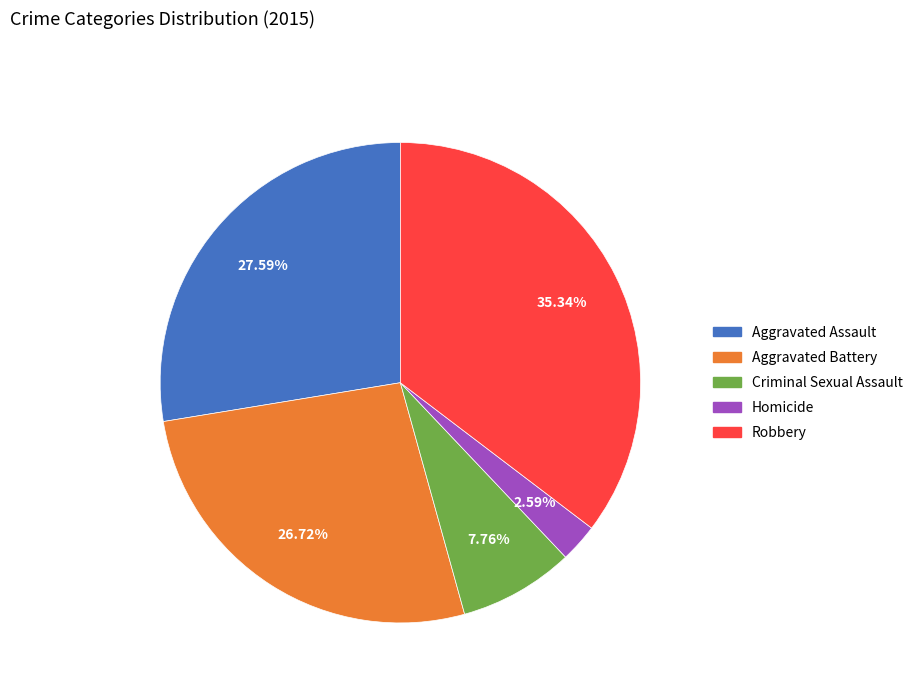

What is the largest slice in the pie chart?

Robbery